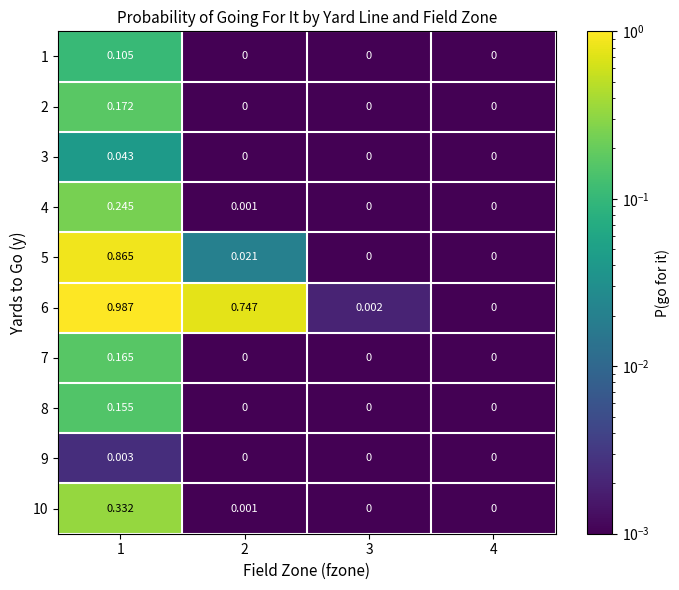

Between 1 and 4, which series saw the biggest shift?

6